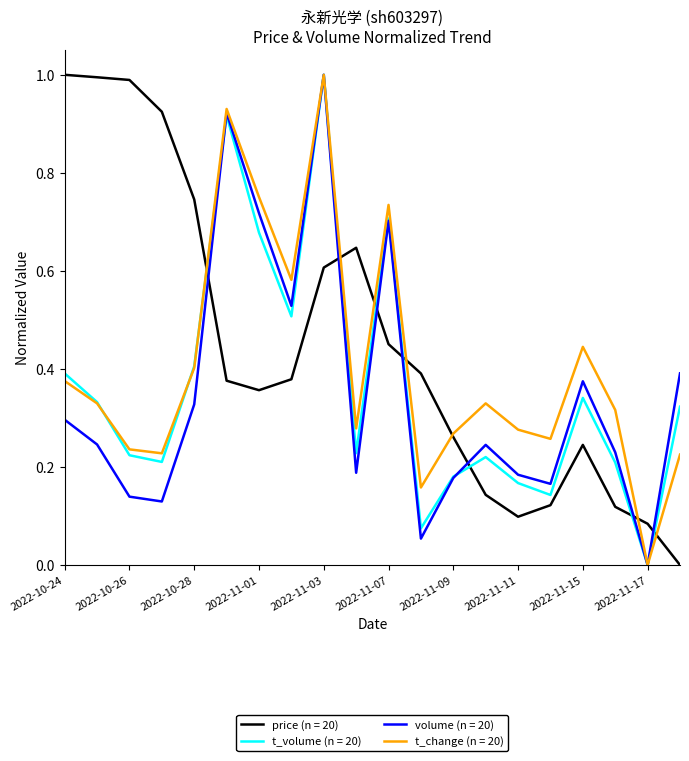

How many lines are shown in the chart?

4